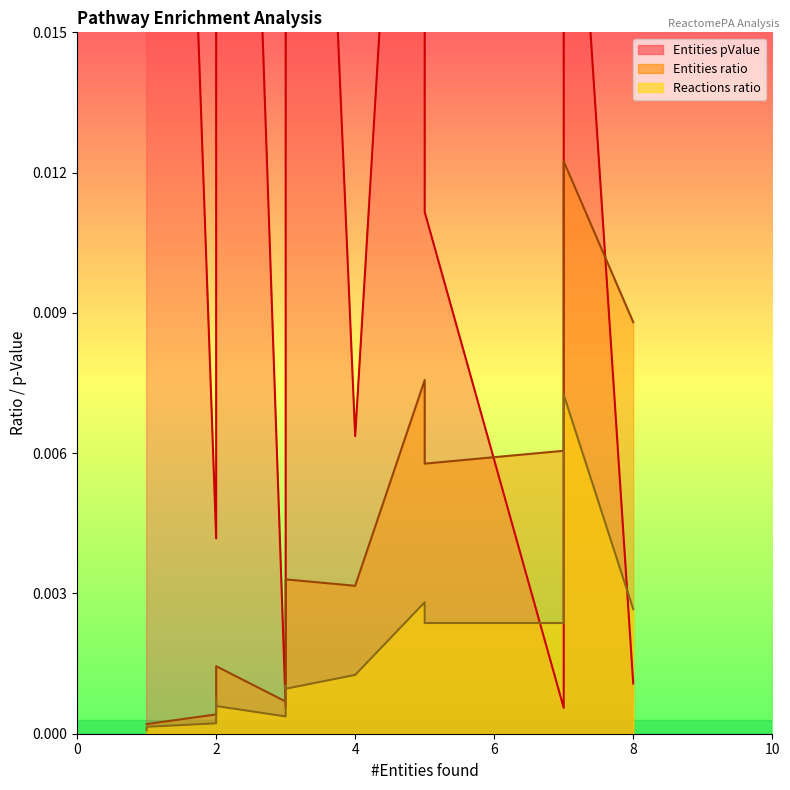

Rank the series by their maximum value, from highest to lowest.

Entities pValue, Entities ratio, Reactions ratio